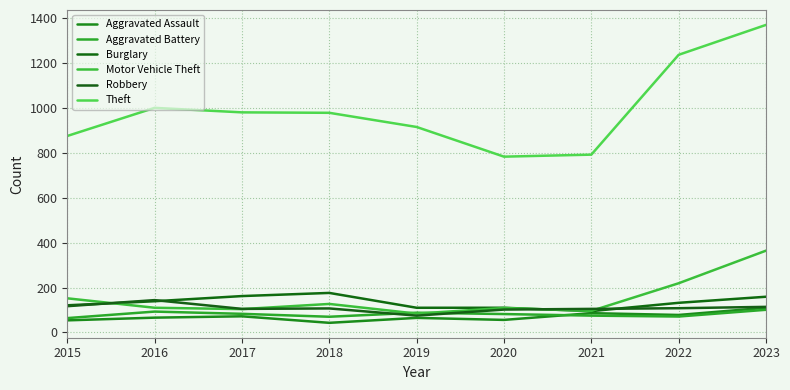

How many lines are shown in the chart?

6